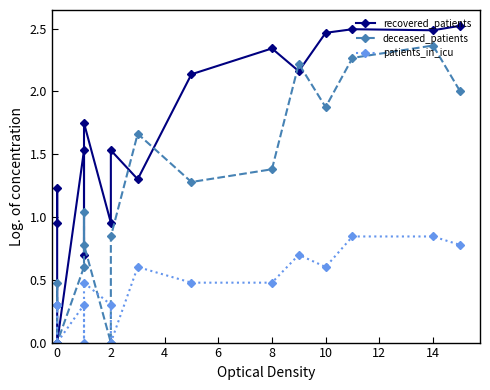

In recovered_patients, how many points are higher than both neighbors (excluding endpoints)?

6